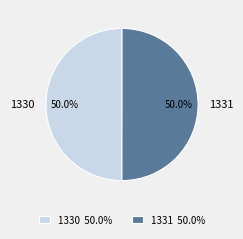

Is it true that 1331 is 50% of the pie?

True